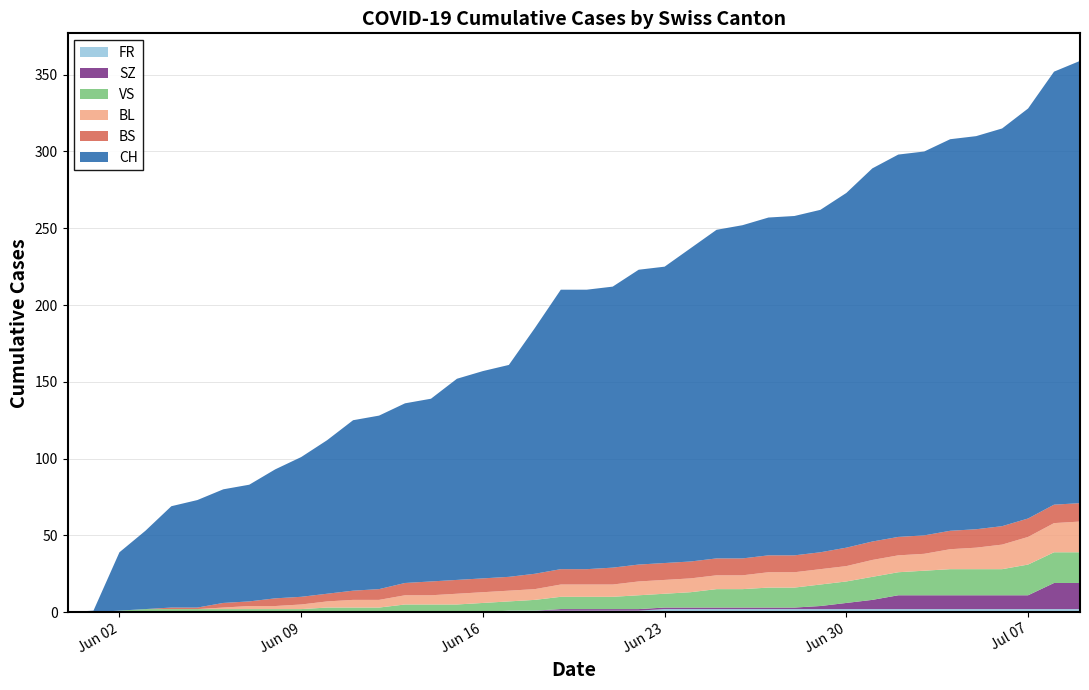

Reading left to right, what are all the values shown in this chart?

CH: 0	1	38	51	66	70	74	76	84	91	100	111	113	117	119	131	135	138	160	182	182	183	192	193	204	214	217	220	221	223	231	243	249	250	255	256	259	267	282	288
BS: 0	0	0	0	1	1	3	3	5	5	5	6	7	8	9	9	9	9	10	10	10	11	11	11	11	11	11	11	11	11	12	12	12	12	12	12	12	12	12	12
BL: 0	0	0	0	0	0	1	2	2	3	4	5	5	6	6	7	7	7	7	8	8	8	9	9	9	9	9	10	10	10	10	11	11	11	13	14	16	18	19	20
SZ: 0	0	0	0	0	0	0	0	0	0	0	0	0	0	0	0	0	0	0	1	1	1	1	1	1	1	1	1	1	2	4	6	9	9	9	9	9	9	17	17
VS: 0	0	1	2	2	2	2	2	2	2	3	3	3	5	5	5	6	6	7	8	8	8	9	9	10	12	12	13	13	14	14	15	15	16	17	17	17	20	20	20
FR: 0	0	0	0	0	0	0	0	0	0	0	0	0	0	0	0	0	1	1	1	1	1	1	2	2	2	2	2	2	2	2	2	2	2	2	2	2	2	2	2